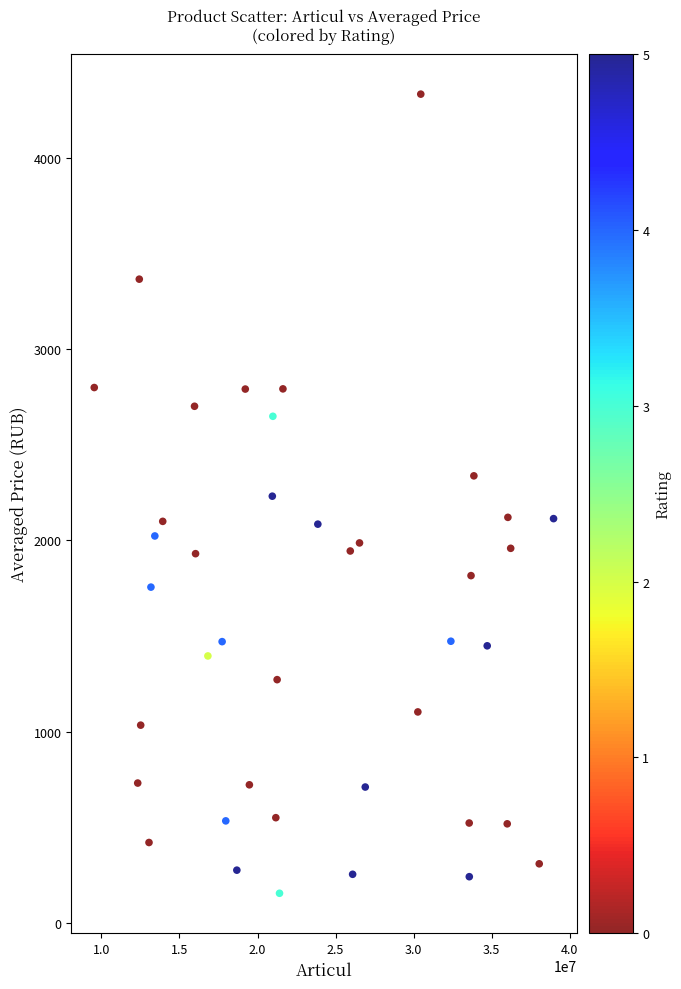

What is the range of Y values (max minus min)?

4180.0